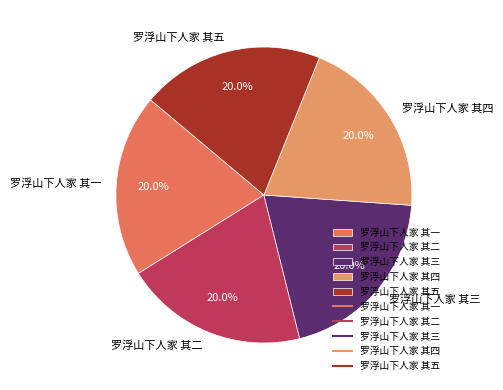

To the nearest percent, what percentage of the pie is 罗浮山下人家 其五?

20%